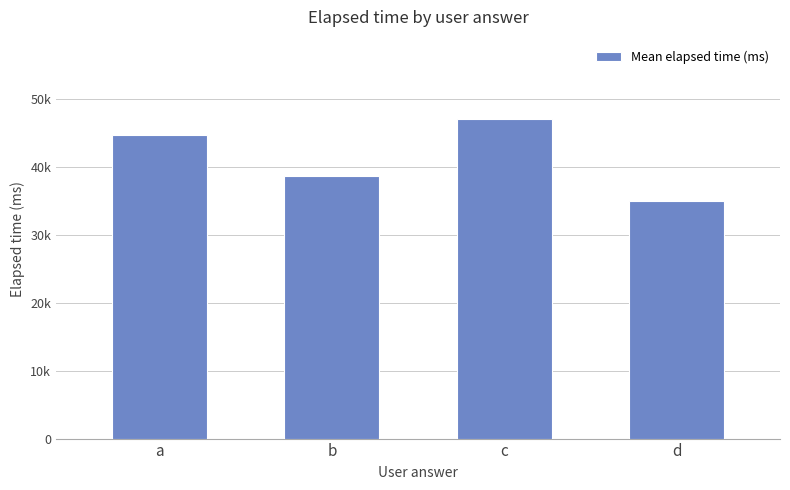

List the labels in order of value, largest first.

c, a, b, d